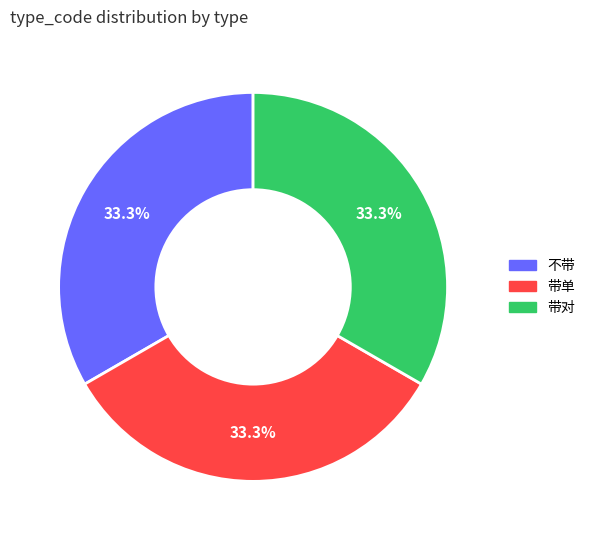

To the nearest percent, what is the combined percentage of 带单 and 不带?

67%